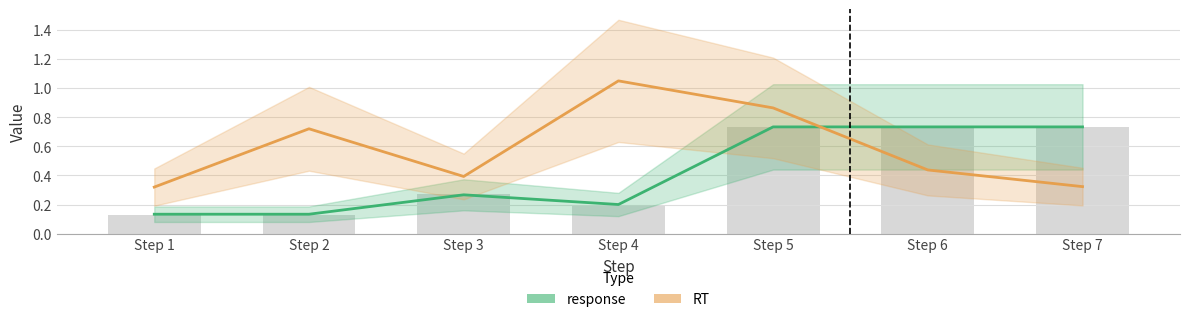

Which has a higher value, Step 5 or Step 2?

Step 5